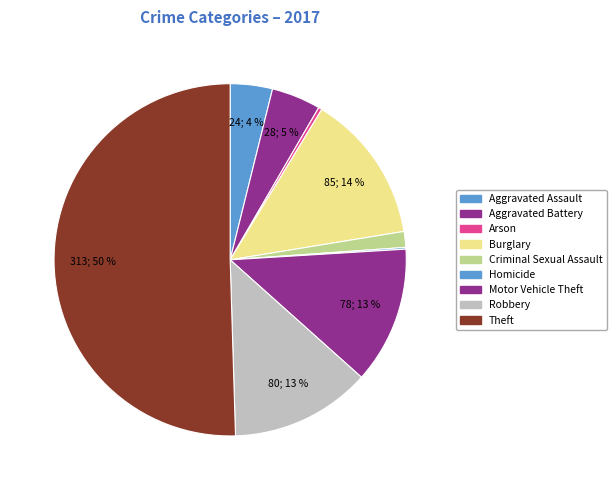

To the nearest percent, what is the average slice percentage?

11%